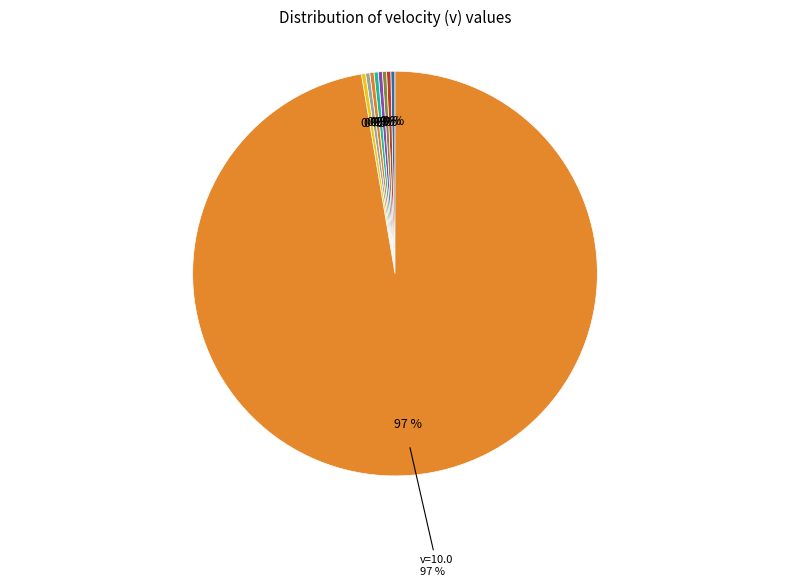

How many segments does this pie chart have?

9